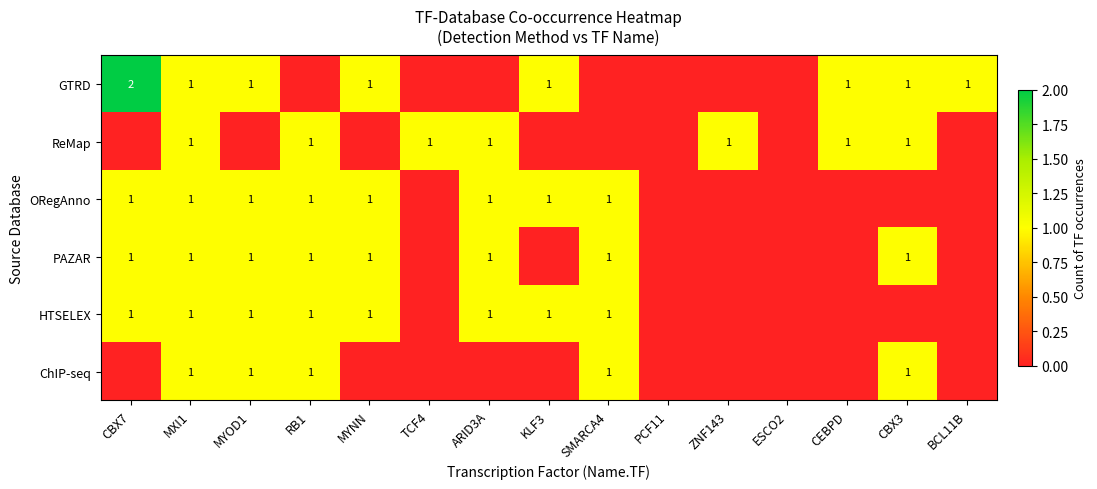

Is it true that ORegAnno equals 1 at KLF3?

True